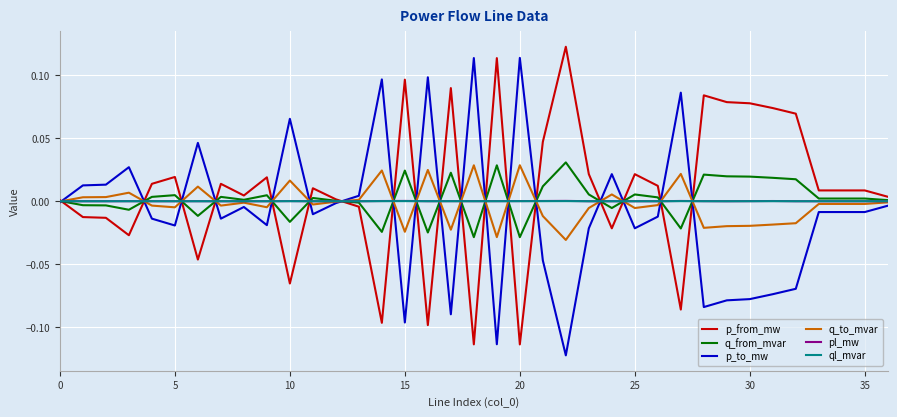

What are all the series names shown in the legend?

p_from_mw, q_from_mvar, p_to_mw, q_to_mvar, pl_mw, ql_mvar